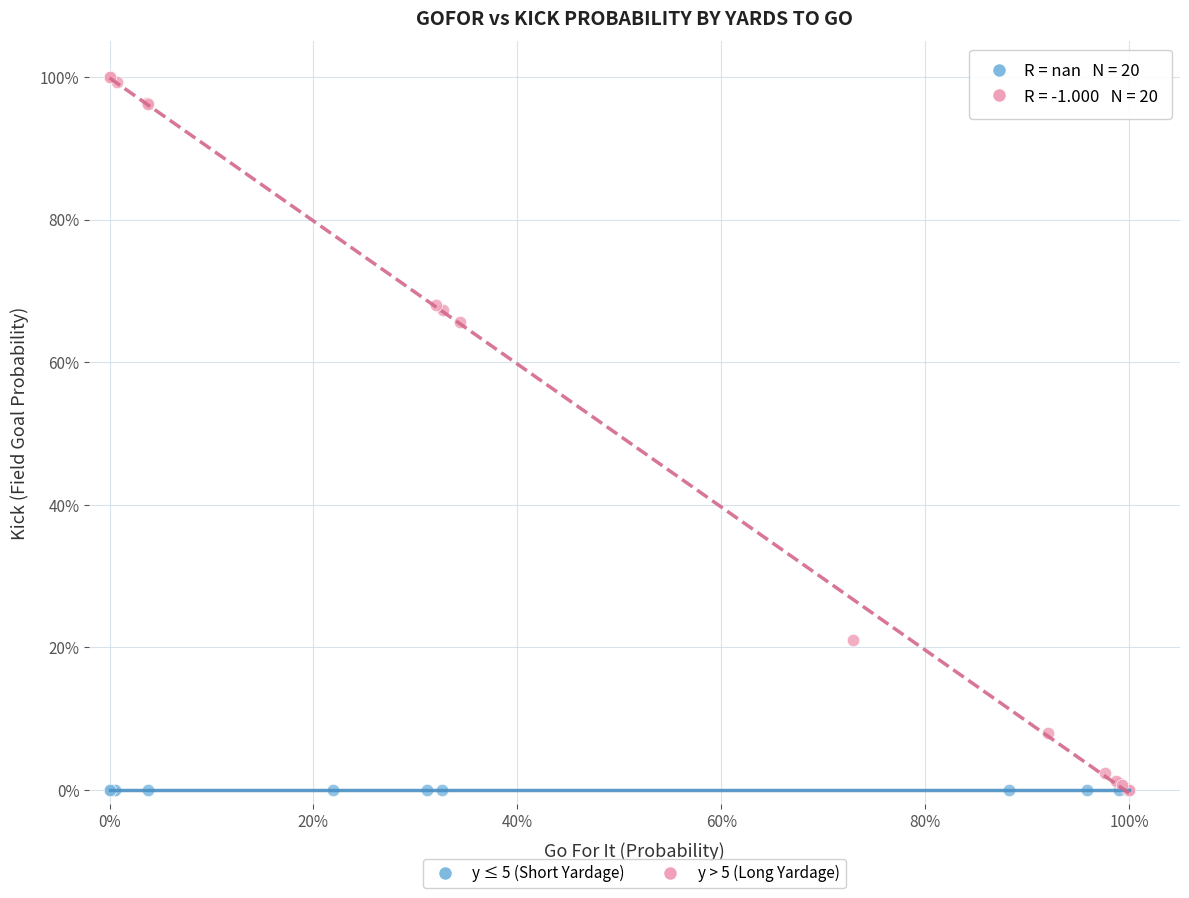

Which series reaches the maximum Y coordinate?

y > 5 (Long Yardage)